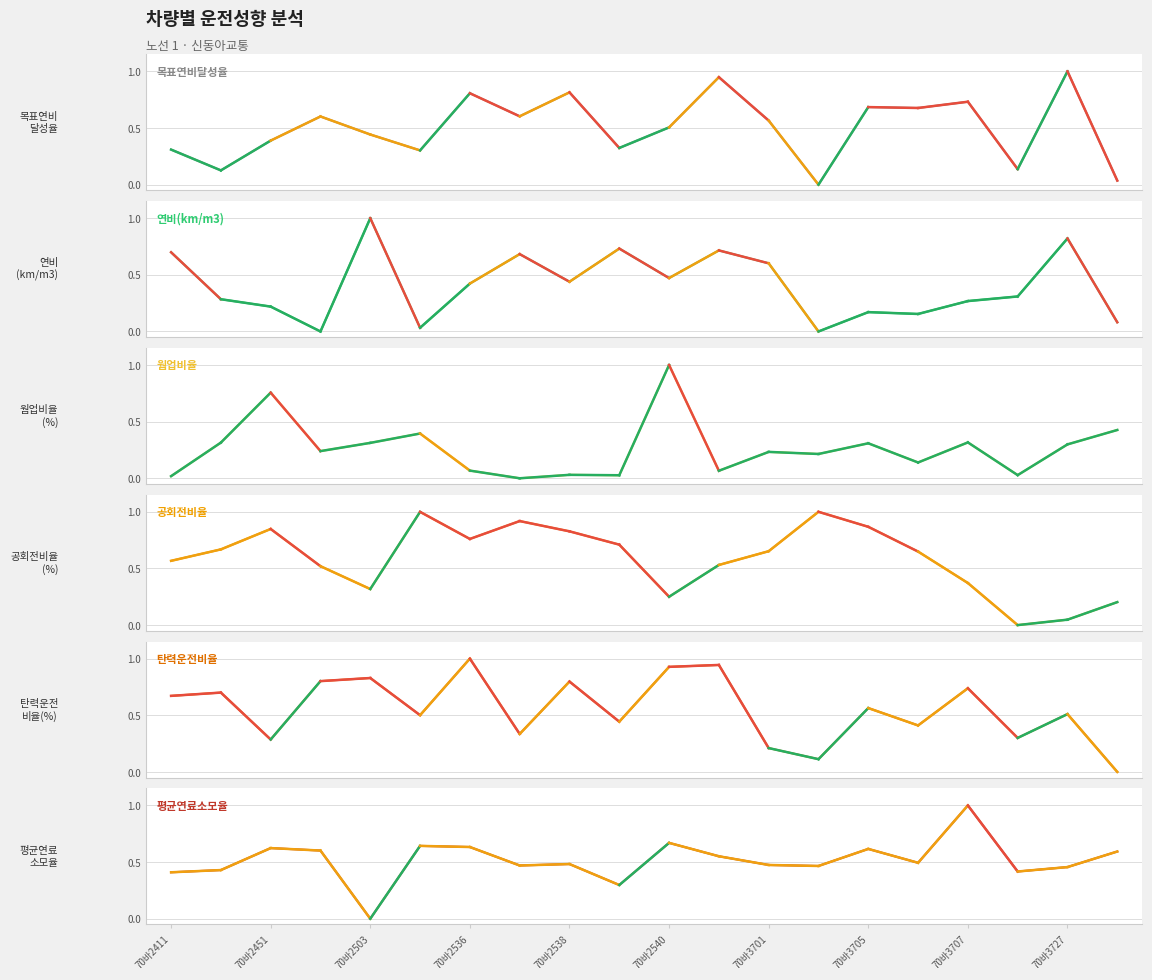

Which series has the largest total across all categories?

공회전비율